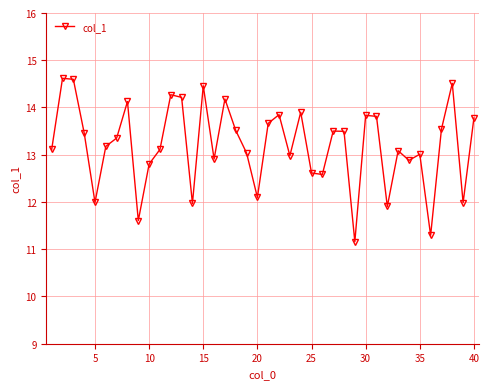

True or false: there are more than 1 points higher than both neighbors.

True